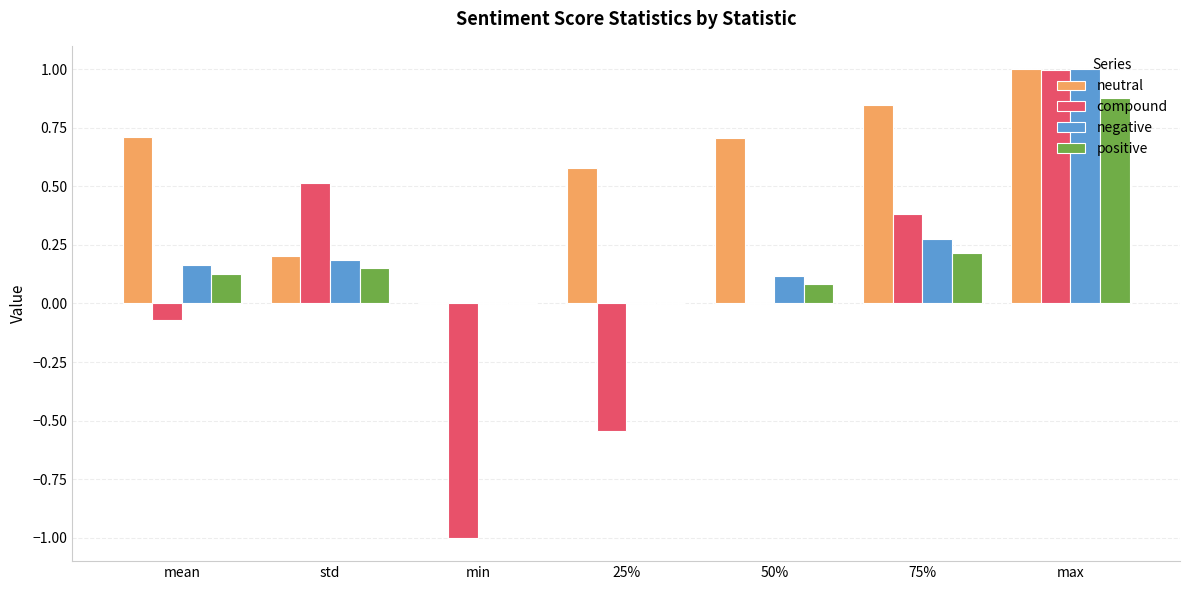

What is the sum of the neutral values at min and max?

1.0